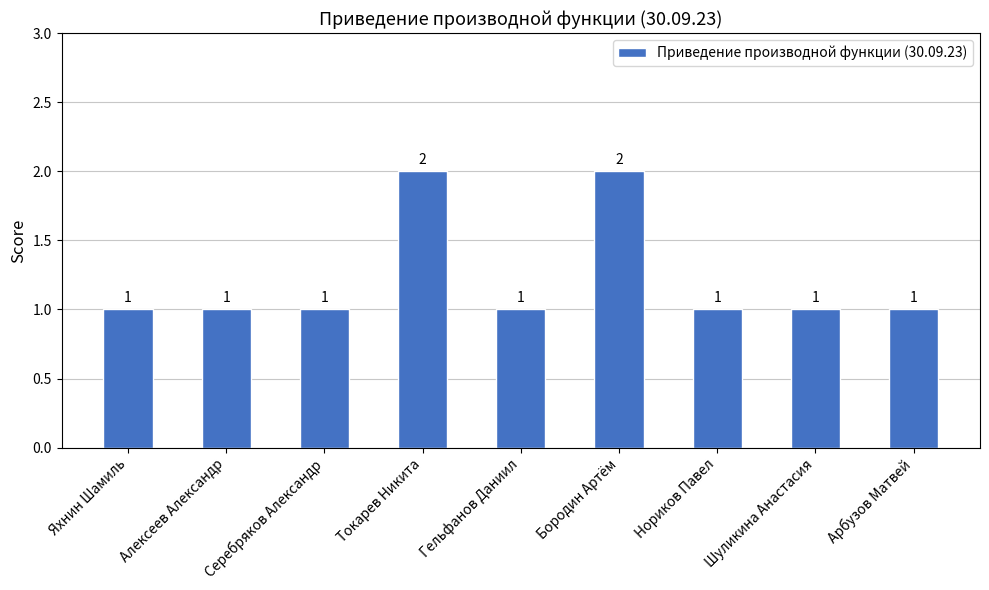

What is the ratio of the value at Нориков Павел to the value at Шуликина Анастасия?

1.0